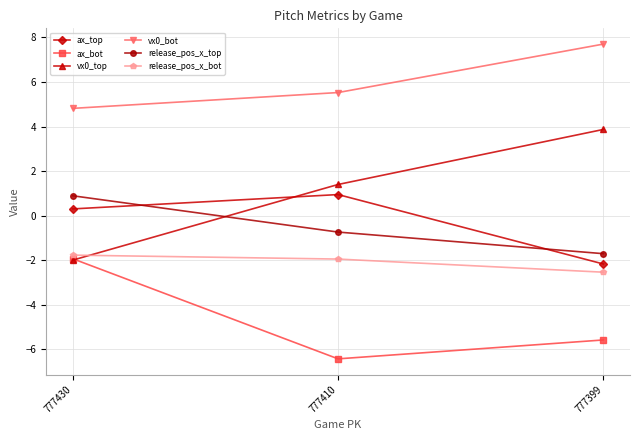

Reading right to left, list all the values displayed in this chart.

ax_top: -2.2	0.9	0.3
ax_bot: -5.6	-6.4	-1.9
vx0_top: 3.9	1.4	-2.0
vx0_bot: 7.7	5.5	4.8
release_pos_x_top: -1.7	-0.7	0.9
release_pos_x_bot: -2.5	-1.9	-1.8